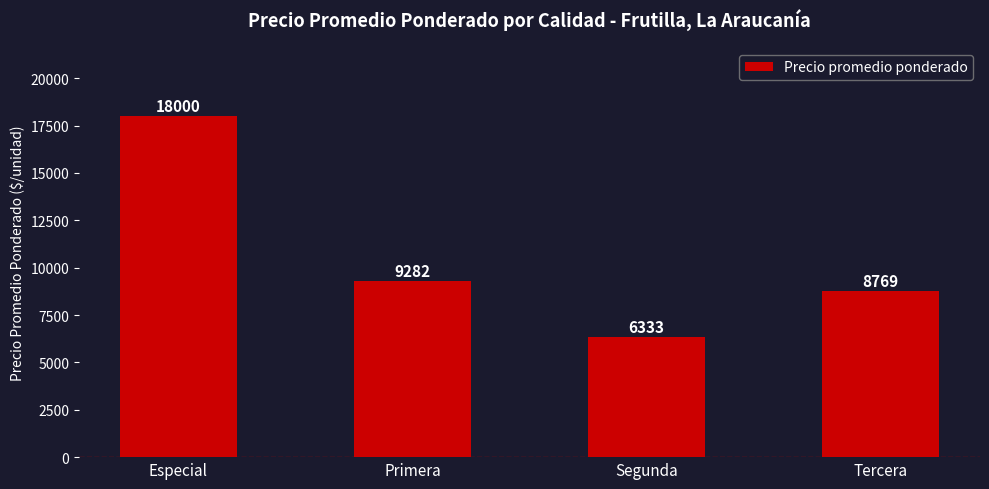

List the labels in order of value, smallest first.

Segunda, Tercera, Primera, Especial